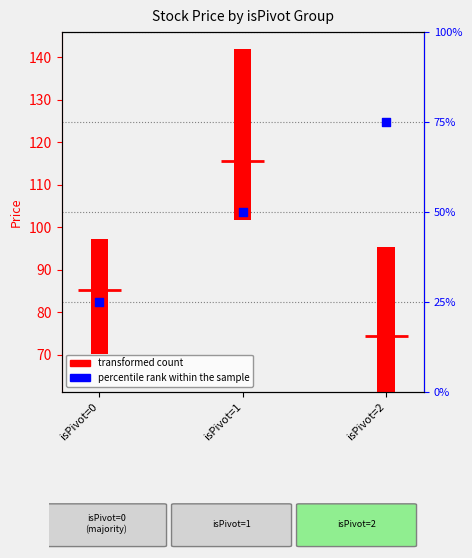

Which has a higher value, isPivot=2 or isPivot=0?

isPivot=2